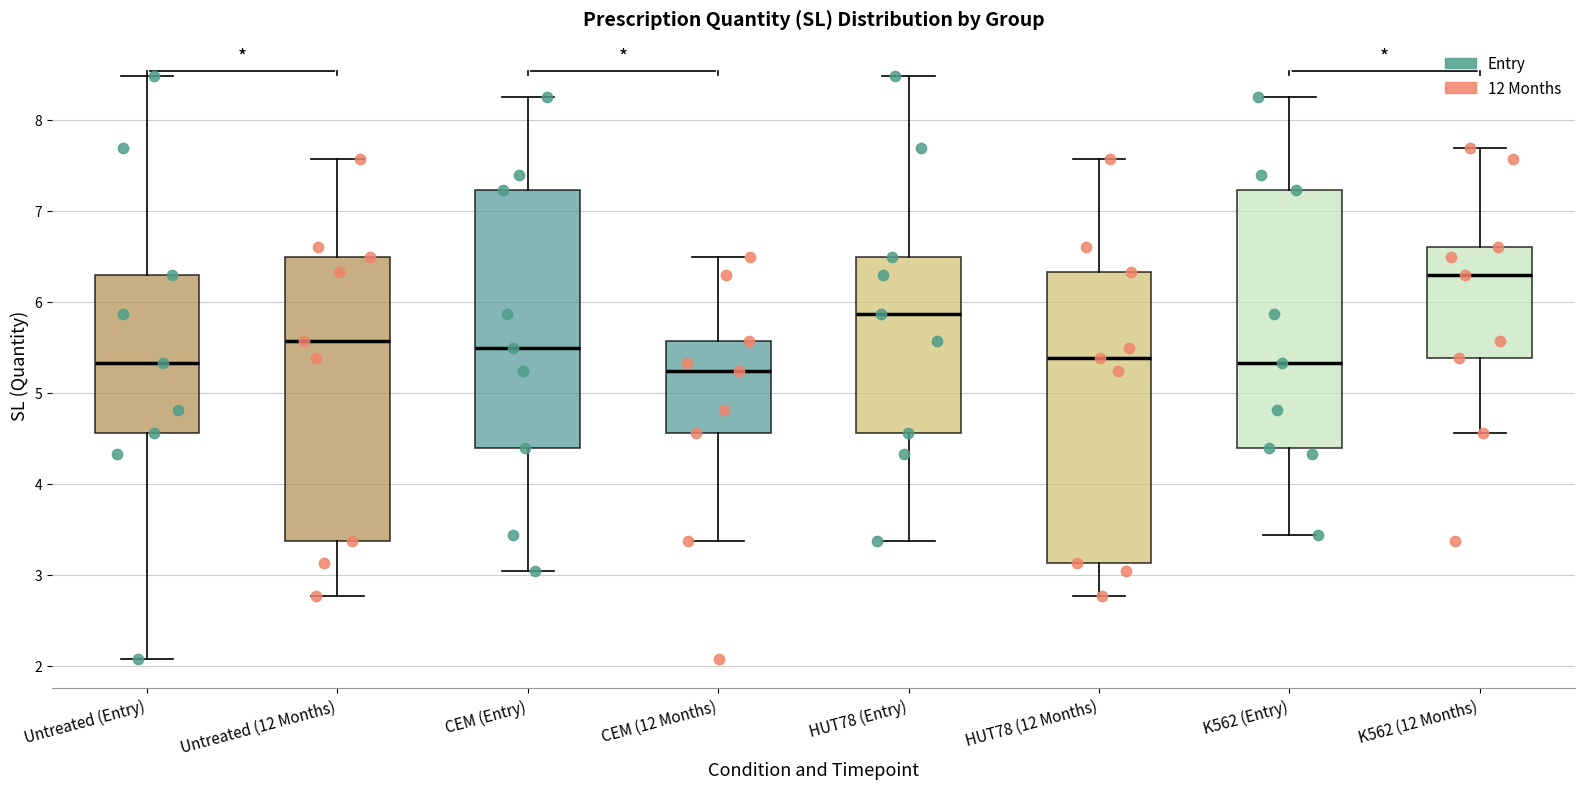

Reading left to right, read every box against the y-axis: the position of its median line, the range the box covers, and the ends of its whiskers. The values are not printed on the chart, so give them approximately, as read against the axis.

Untreated (Entry): median 5.3, box 4.6 to 6.3, whiskers 2.1 to 8.5
Untreated (12 Months): median 5.6, box 3.4 to 6.5, whiskers 2.8 to 7.6
CEM (Entry): median 5.5, box 4.4 to 7.2, whiskers 3.0 to 8.3
CEM (12 Months): median 5.2, box 4.6 to 5.6, whiskers 3.4 to 6.5
HUT78 (Entry): median 5.9, box 4.6 to 6.5, whiskers 3.4 to 8.5
HUT78 (12 Months): median 5.4, box 3.1 to 6.3, whiskers 2.8 to 7.6
K562 (Entry): median 5.3, box 4.4 to 7.2, whiskers 3.4 to 8.3
K562 (12 Months): median 6.3, box 5.4 to 6.6, whiskers 4.6 to 7.7